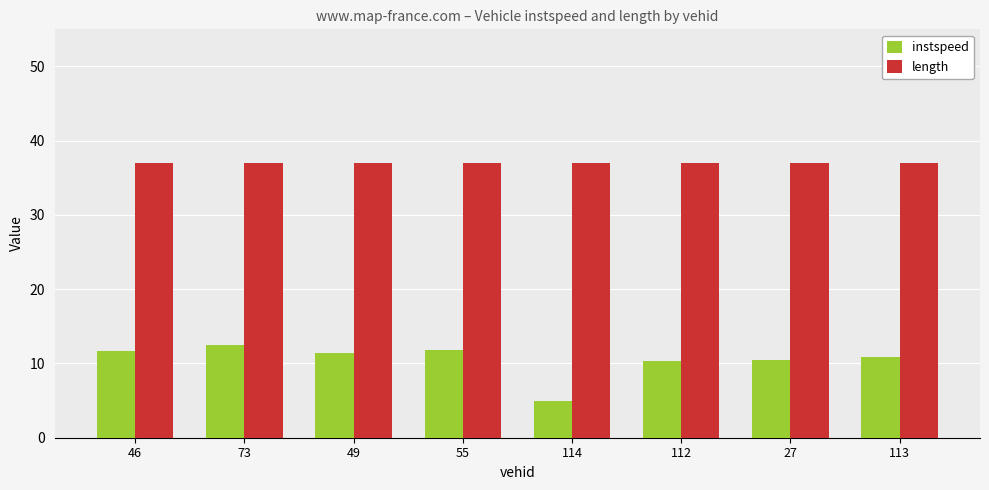

What is the difference between the instspeed values at 49 and 113?

0.5